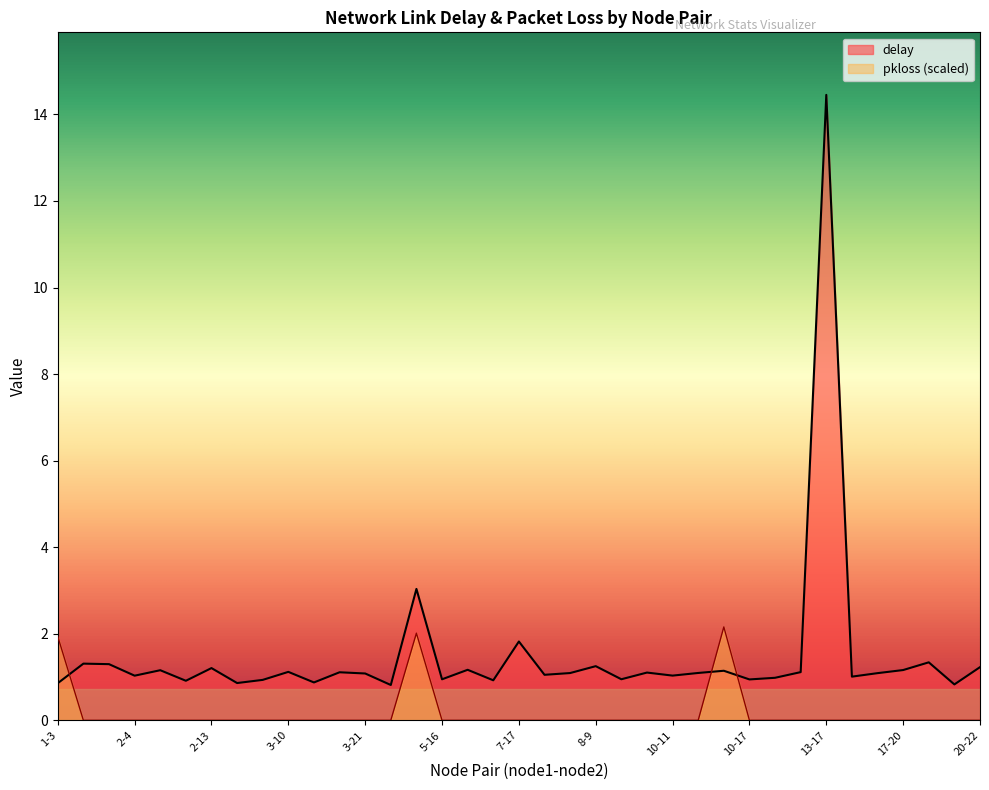

What is the label of the 18th point from the right?

7-19